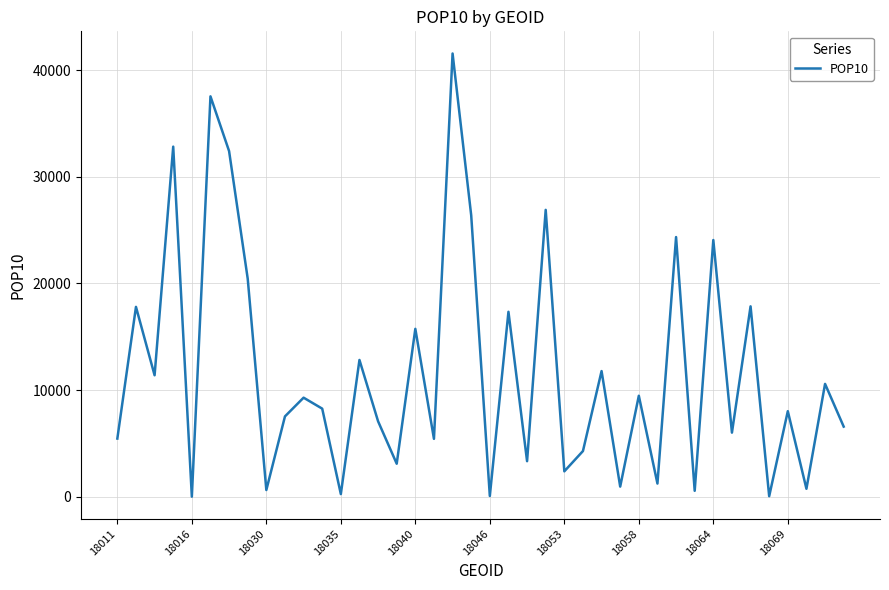

What is the maximum value shown in the chart?

41570